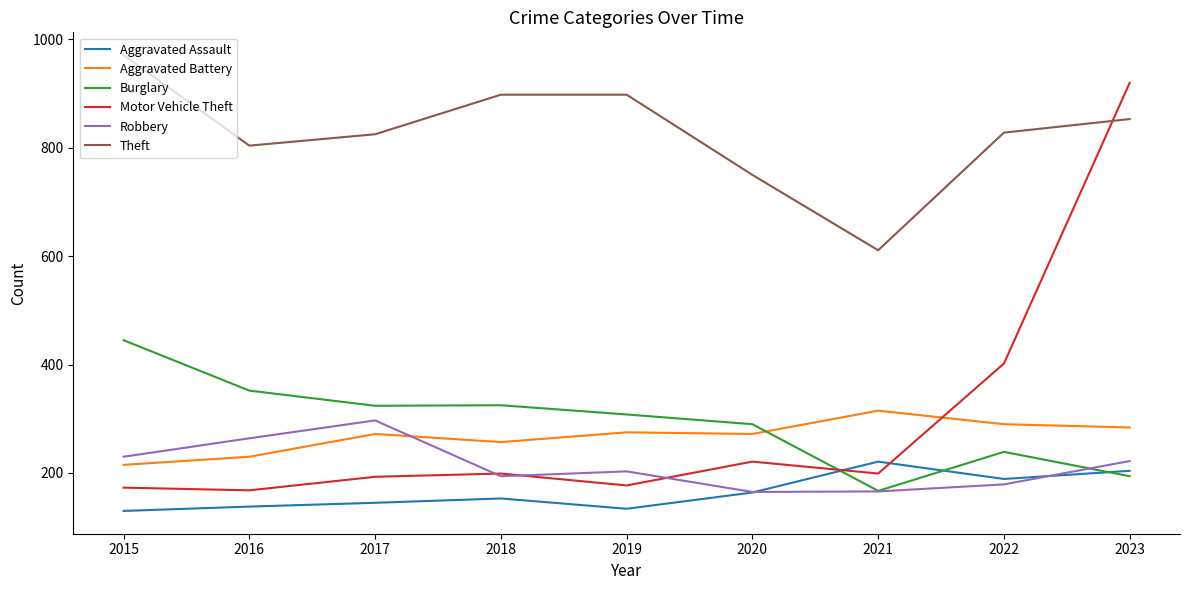

At which category is the sum across all series the highest?

2023